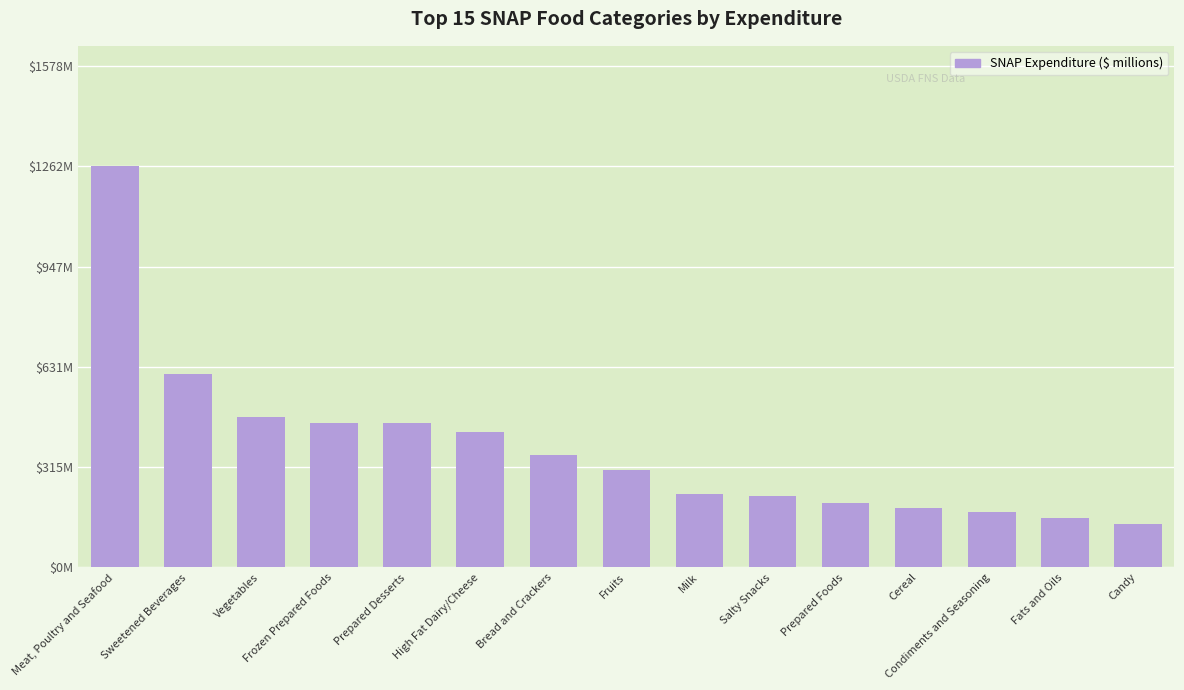

What is the sum of the values at Candy and Prepared Foods?

340.4